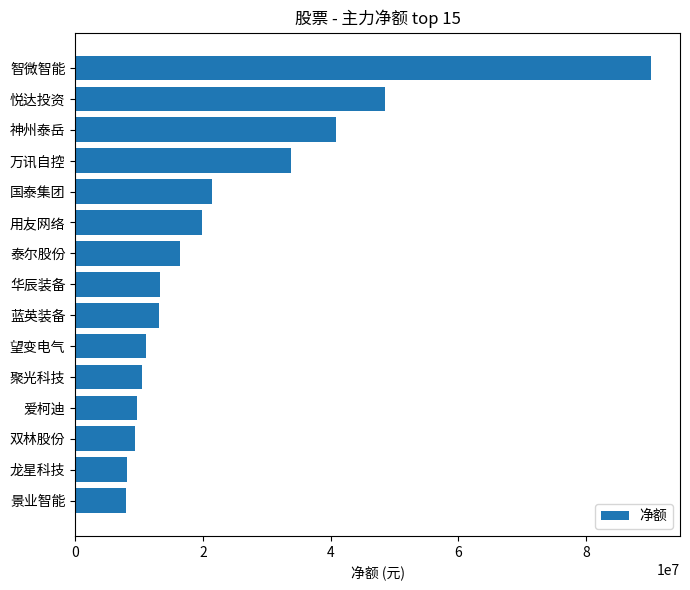

What is the difference between the second highest and minimum values?

40624271